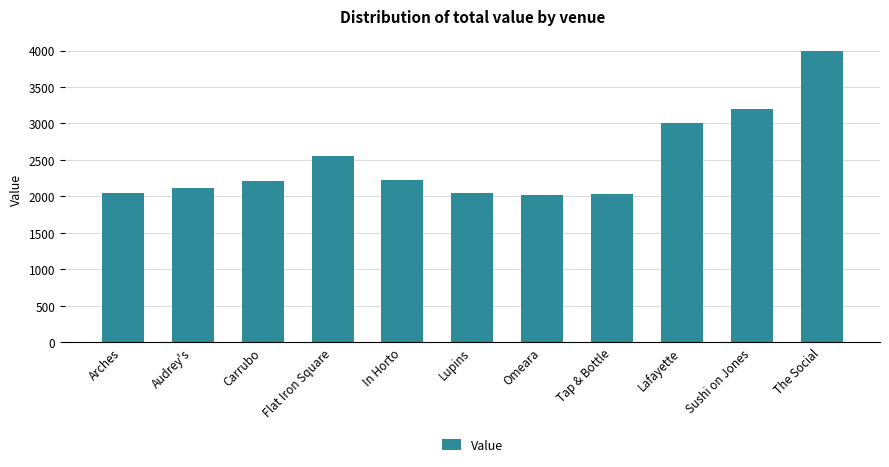

Which has a higher value, Audrey's or Lafayette?

Lafayette